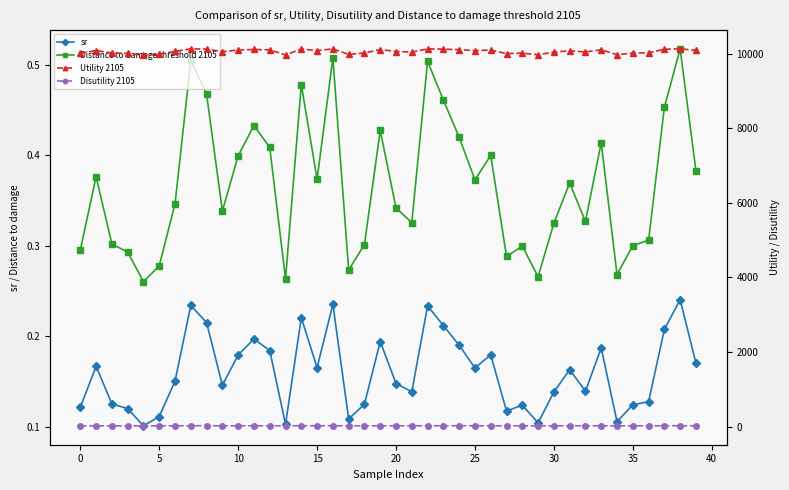

What is the sum of the Disutility 2105 values at 18 and 0?

40.6